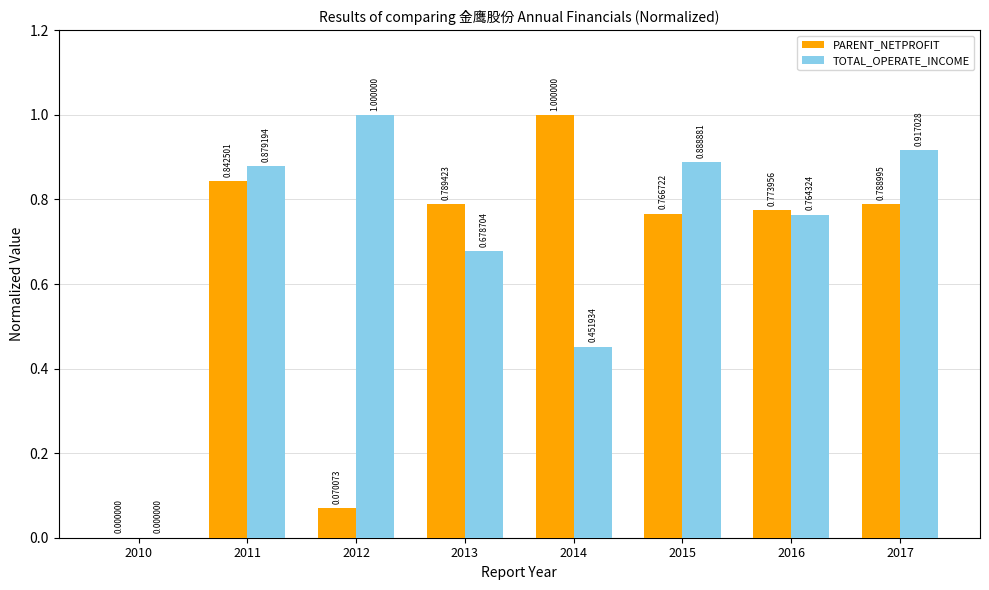

What is the average value of the PARENT_NETPROFIT series?

0.6